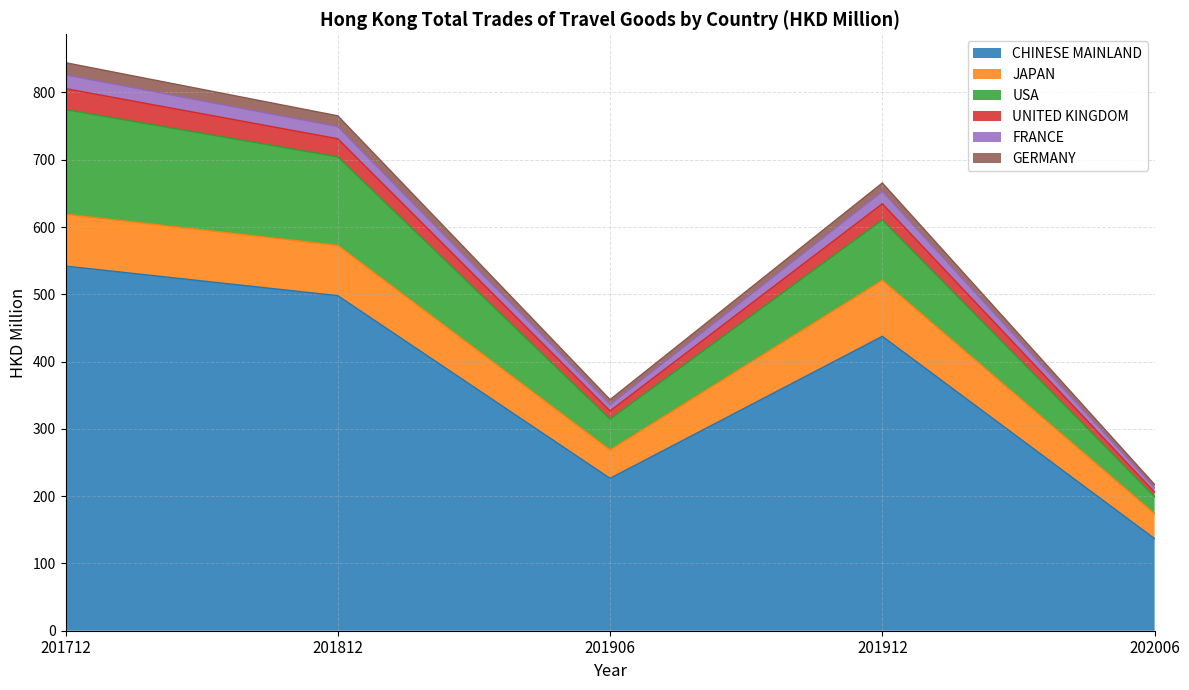

At which category is the sum across all series the highest?

201712